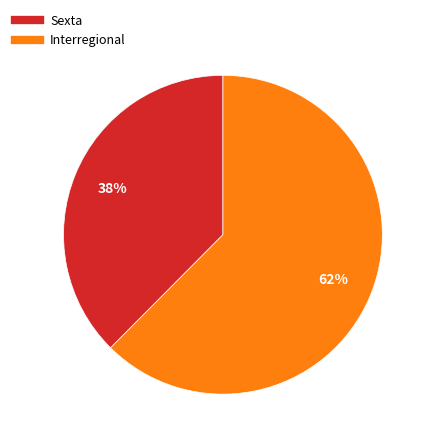

Is there any slice that represents more than half of the pie?

Yes